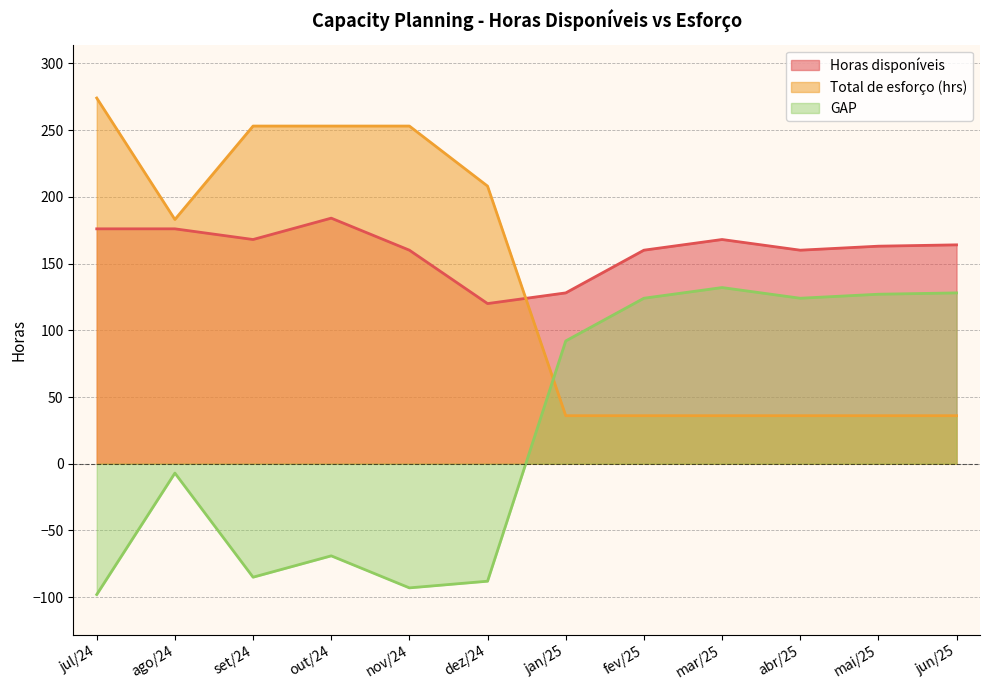

At how many categories does at least one series exceed 88?

12